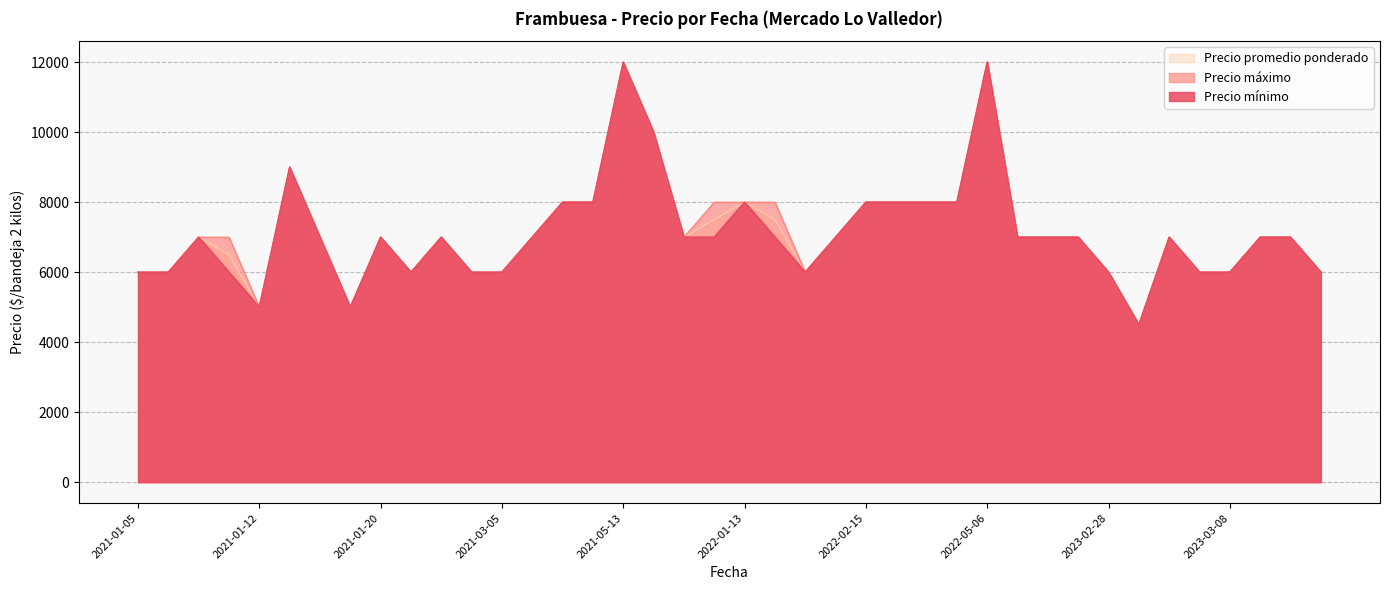

Read the Precio máximo value at 2021-01-05, to the nearest 50.

6000